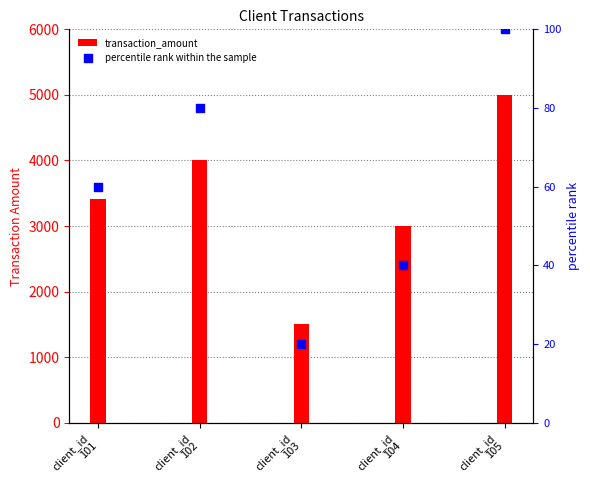

What are all the series names shown in the legend?

transaction_amount, percentile rank within the sample